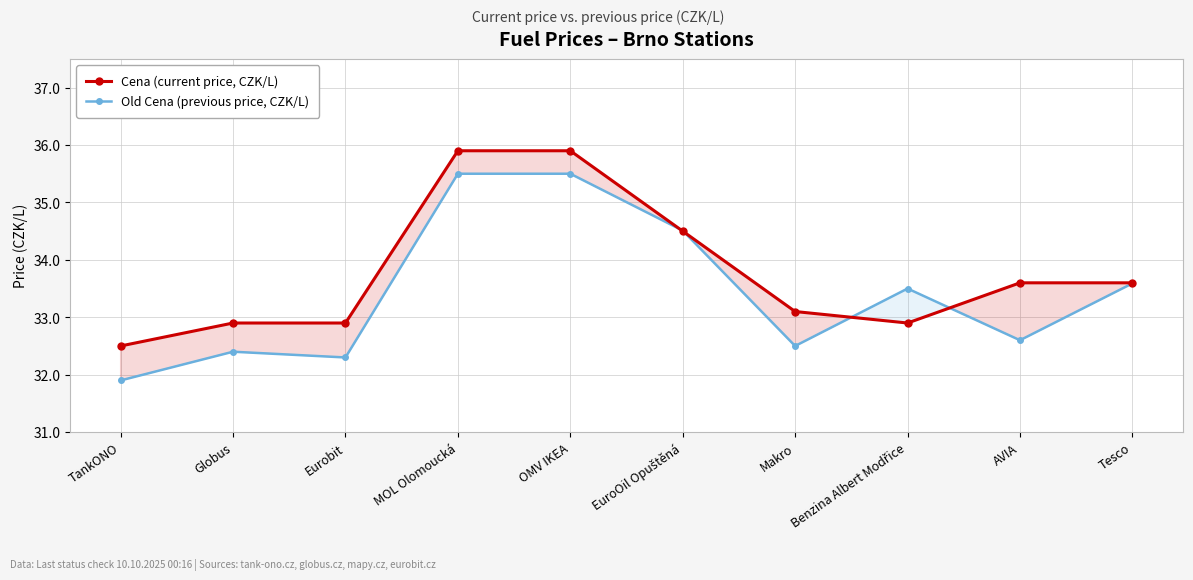

Count the Cena (current price, CZK/L) values in the range 32 to 34.

7